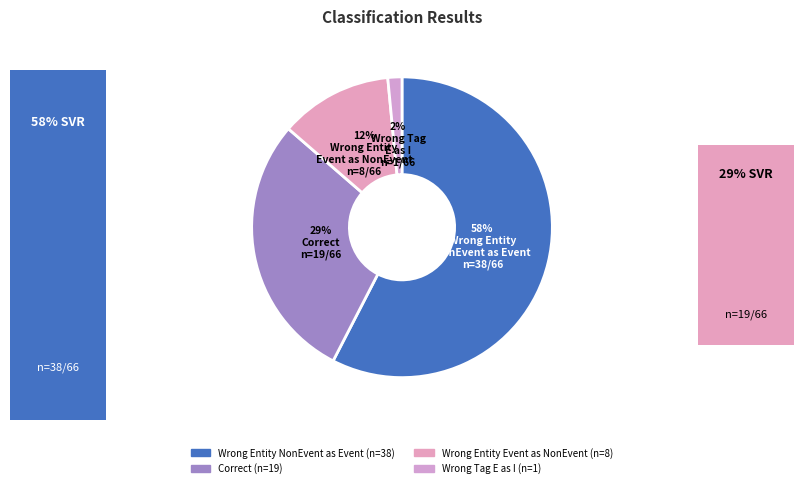

To the nearest percent, what is the average slice percentage?

25%